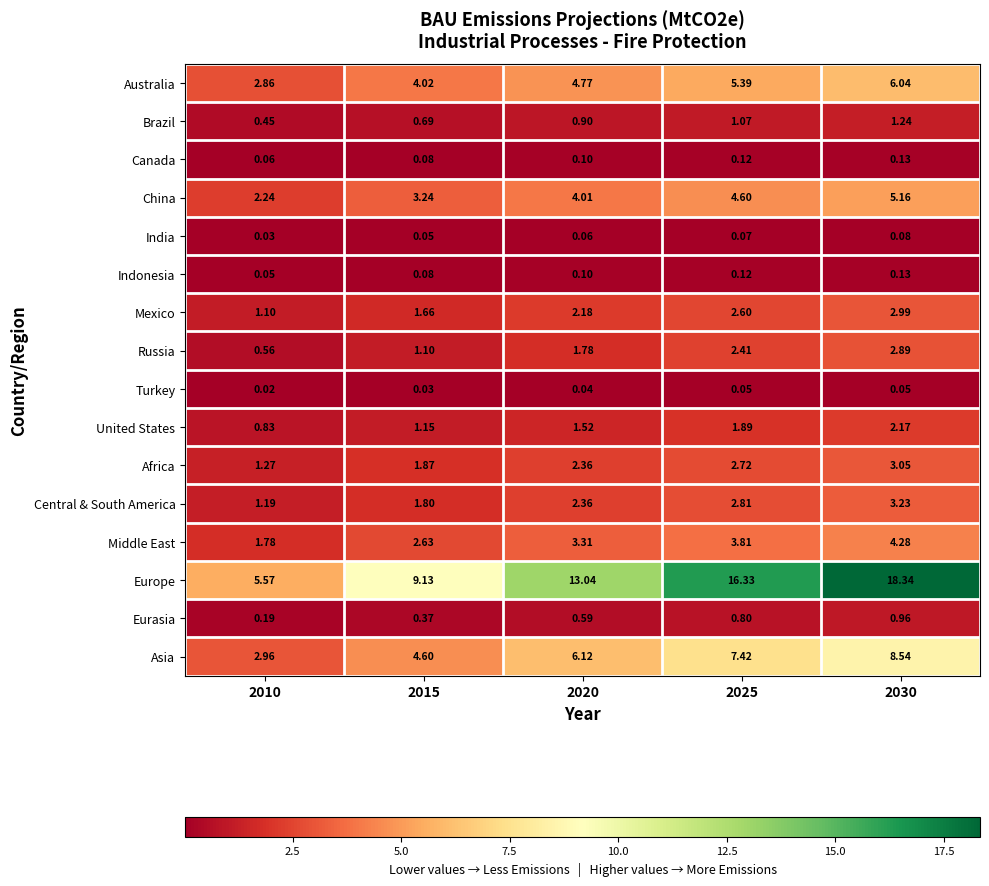

Which series has the largest total across all categories?

Europe